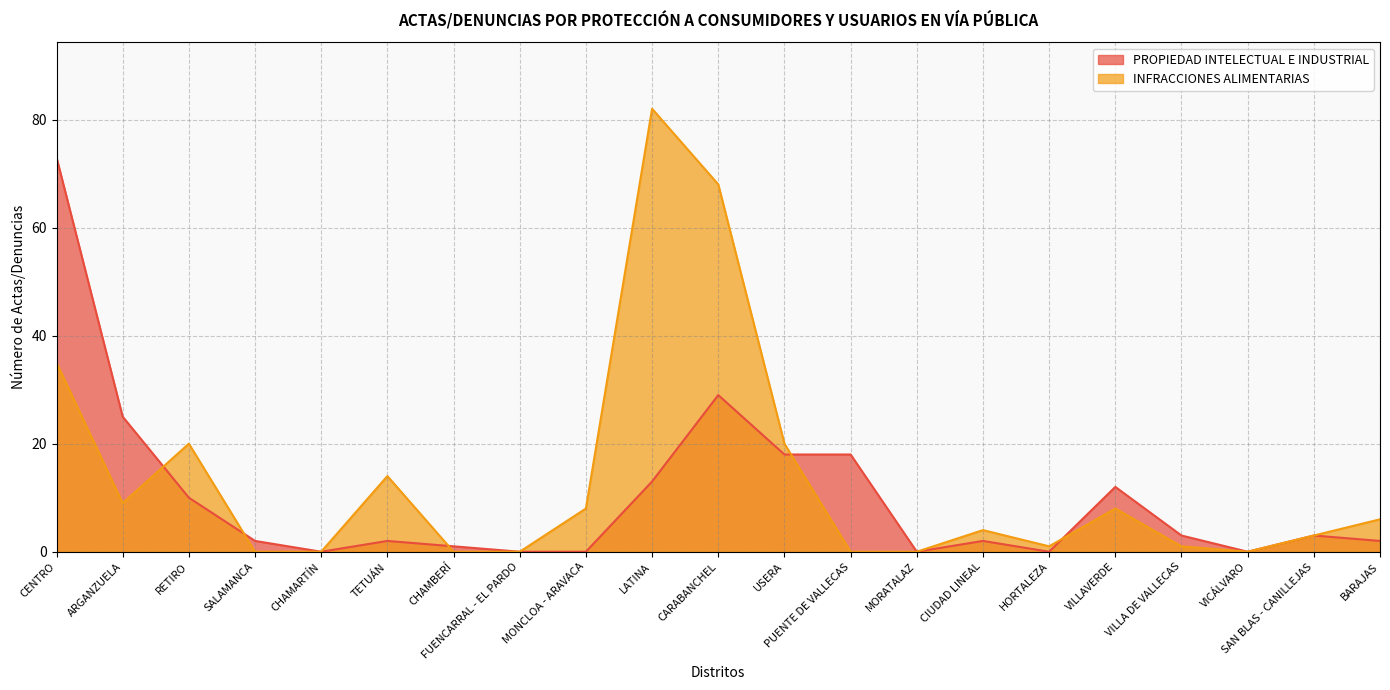

How many intersections are there between PROPIEDAD INTELECTUAL E INDUSTRIAL and INFRACCIONES ALIMENTARIAS?

5